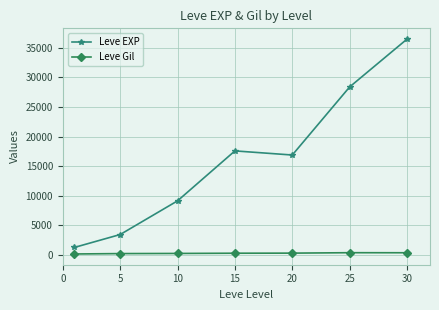

Which series has the largest total across all categories?

Leve EXP